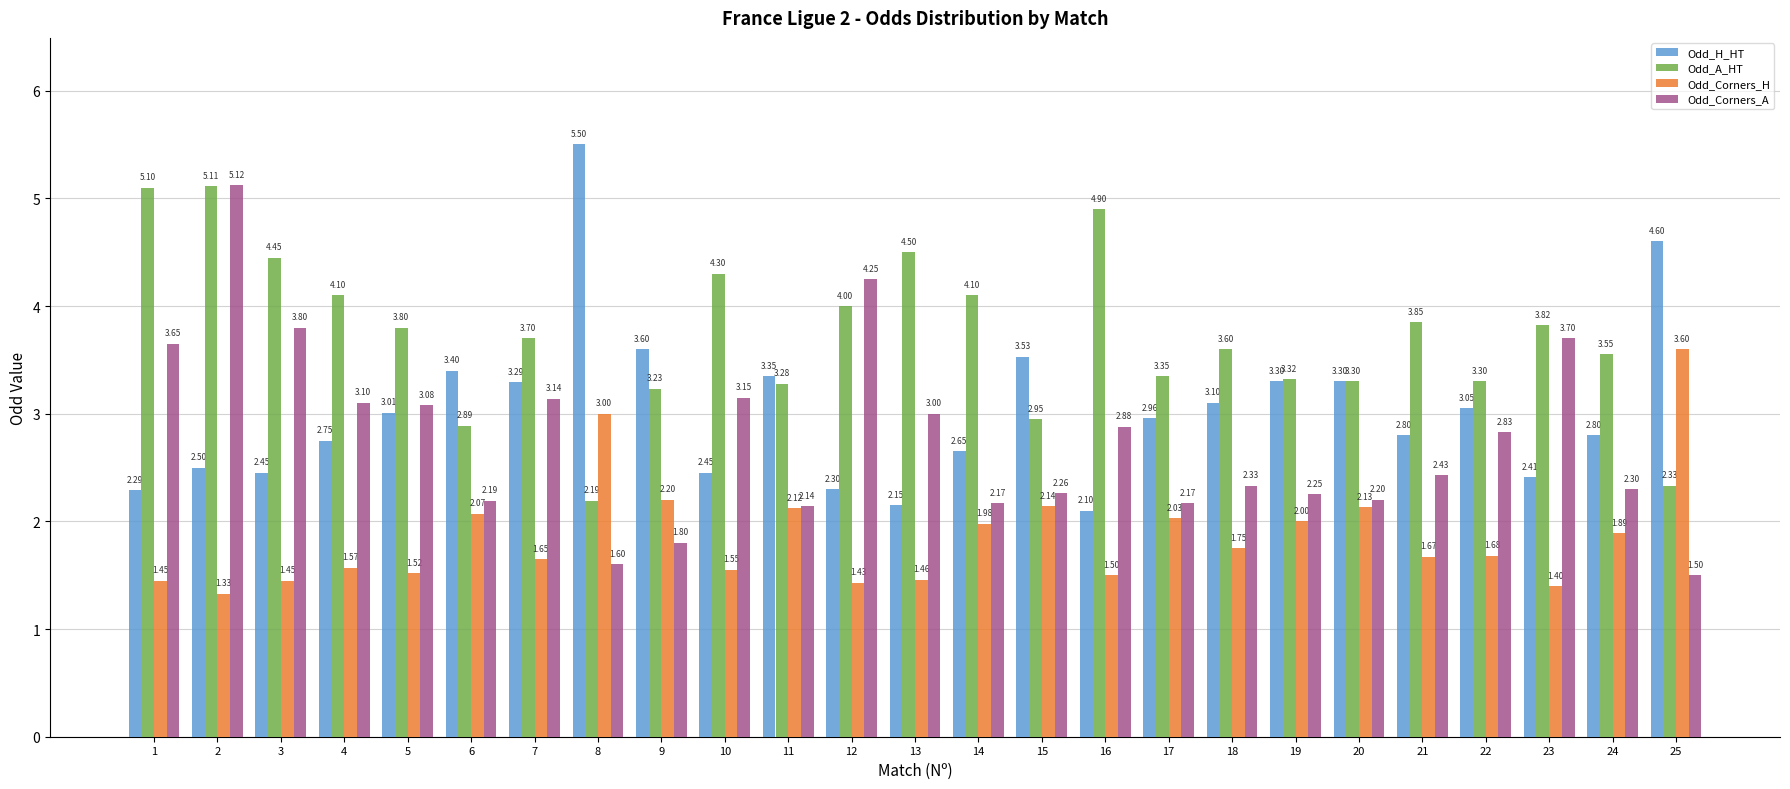

What is the average value of the Odd_A_HT series?

3.7